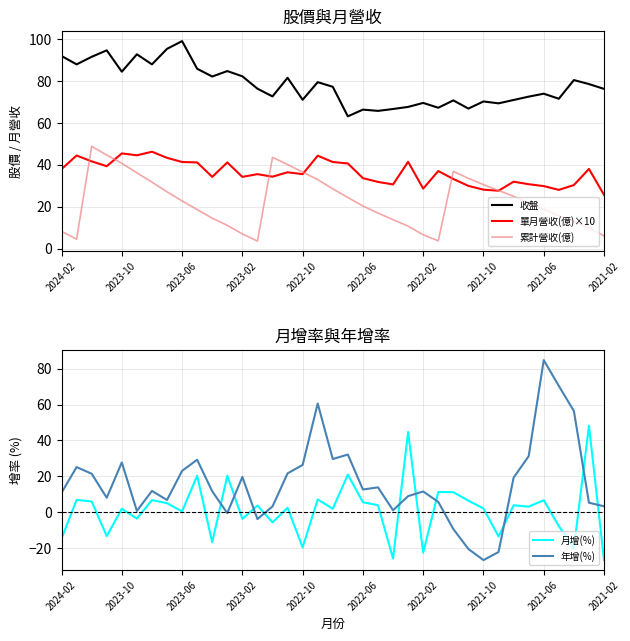

True or false: 收盤 and 單月營收(億)×10 intersect in this chart.

False